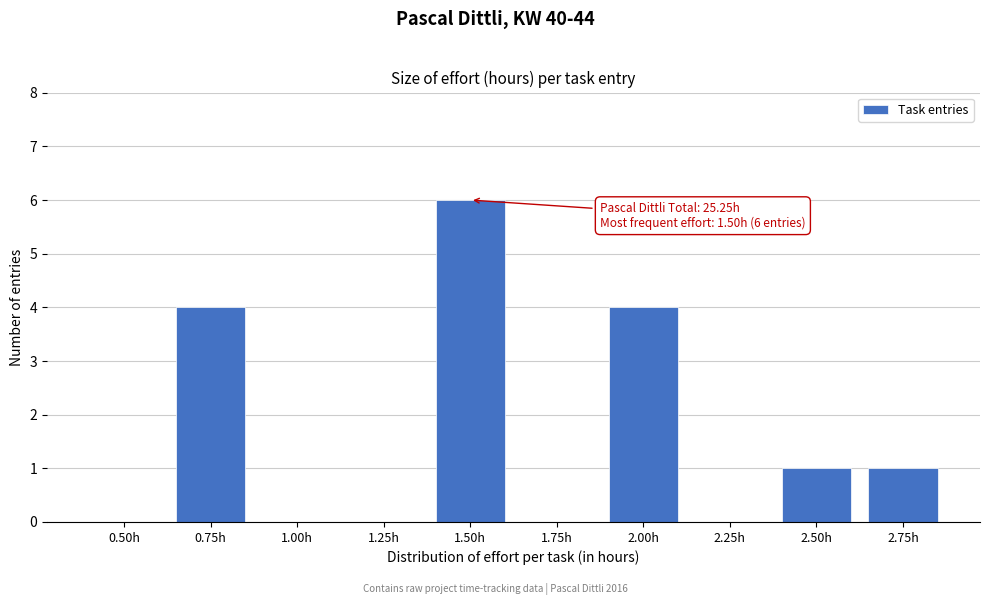

Reading right to left, what are all the values shown in this chart?

2.75h=1	2.50h=1	2.25h=0	2.00h=4	1.75h=0	1.50h=6	1.25h=0	1.00h=0	0.75h=4	0.50h=0